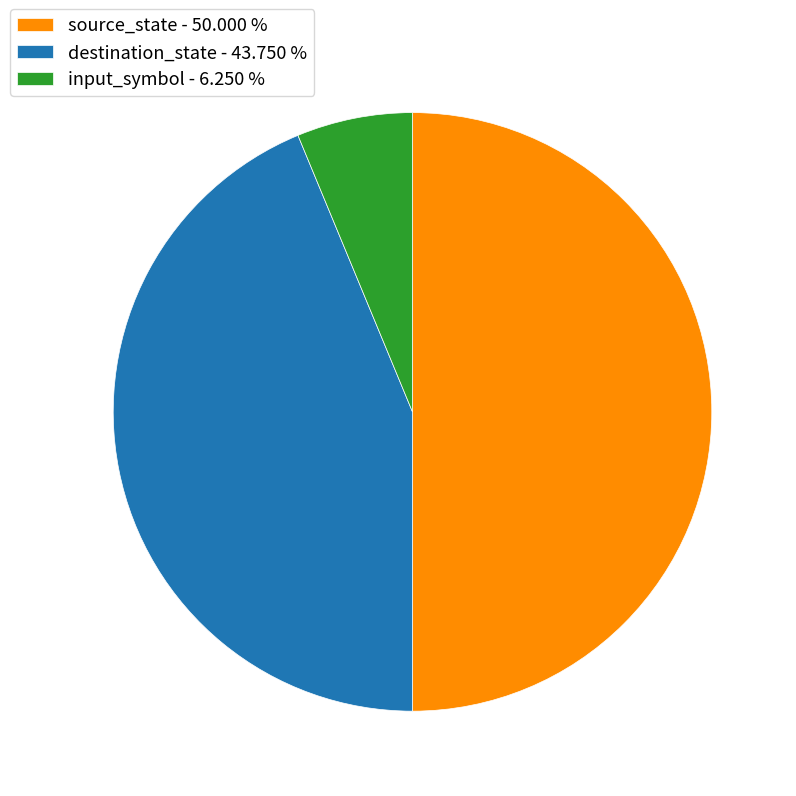

Do destination_state - 43.750 % and source_state - 50.000 % together represent more than half of the pie?

Yes